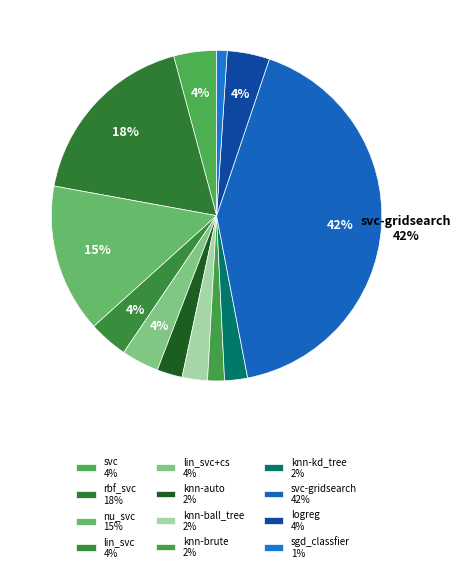

How many slices are in this pie chart?

12